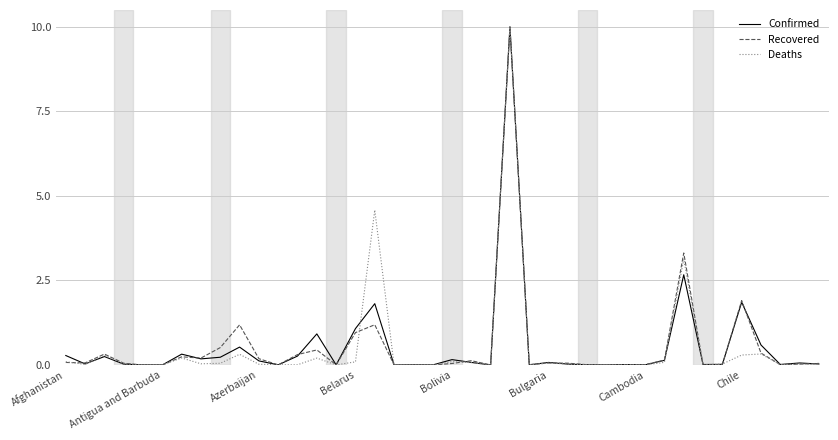

True or false: Recovered and Deaths cross at least once.

True